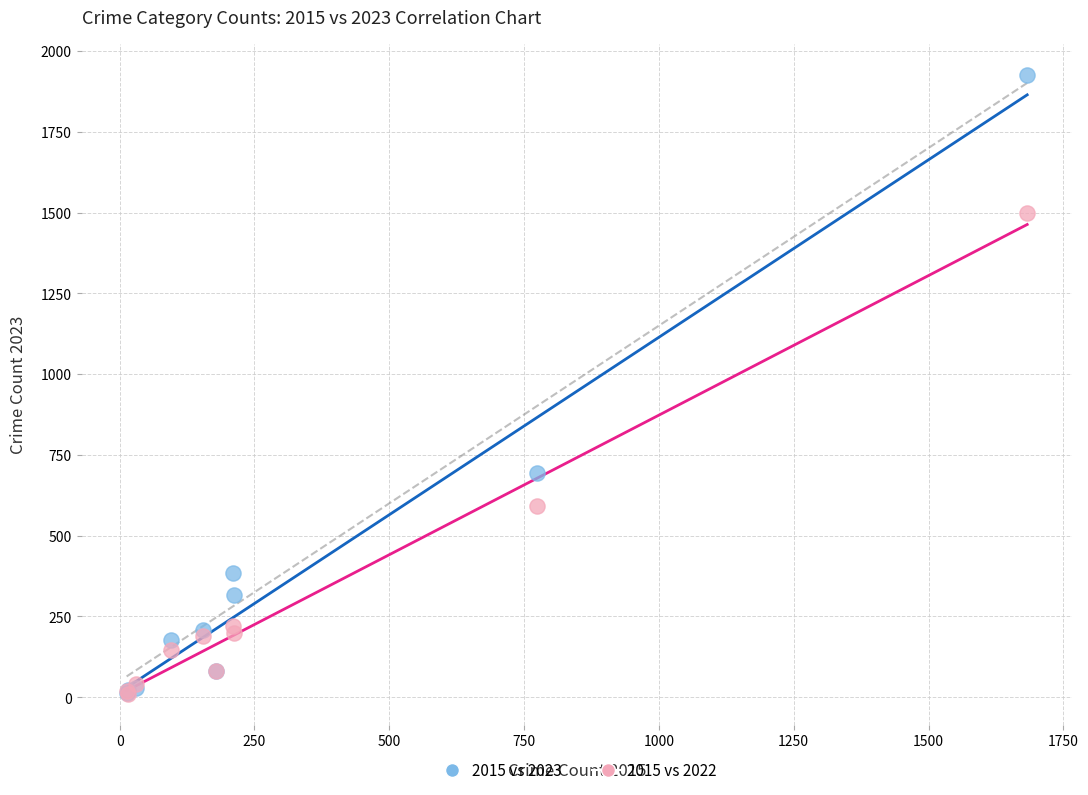

Which series has the widest spread of Y values?

2015 vs 2023